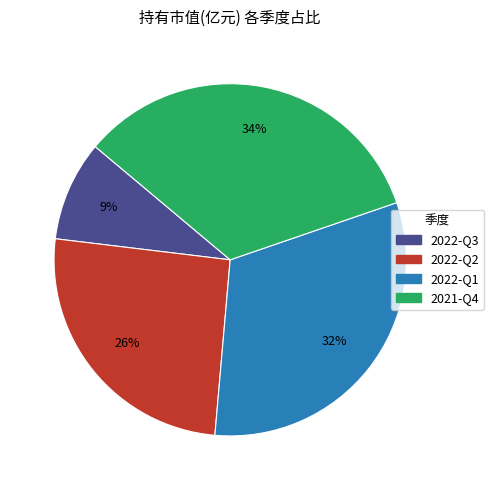

The 2021-Q4 slice represents 45% of the pie. True or false?

False